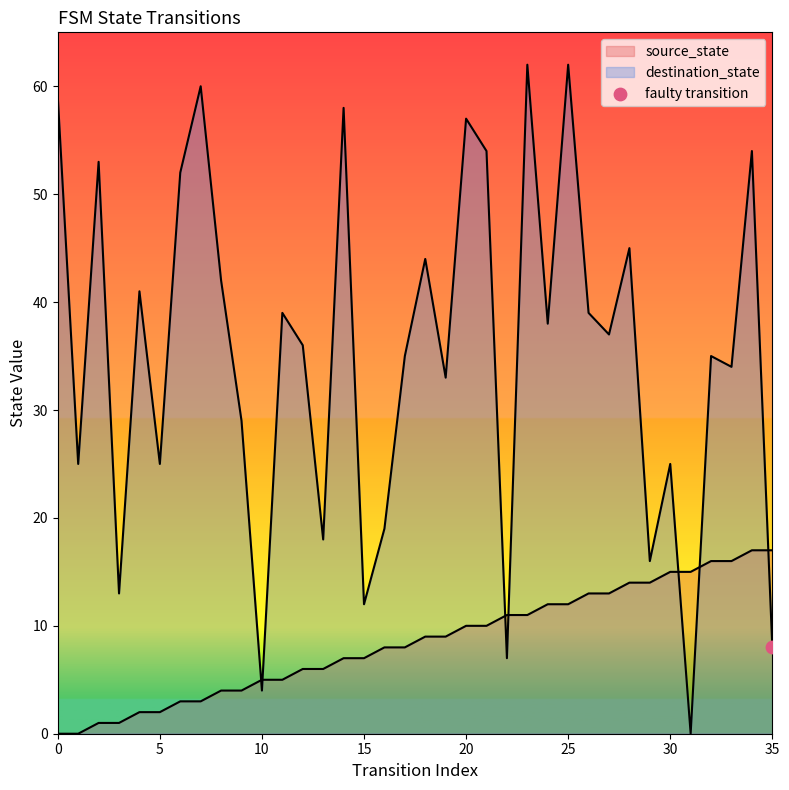

What are all the series names shown in the legend?

source_state, destination_state